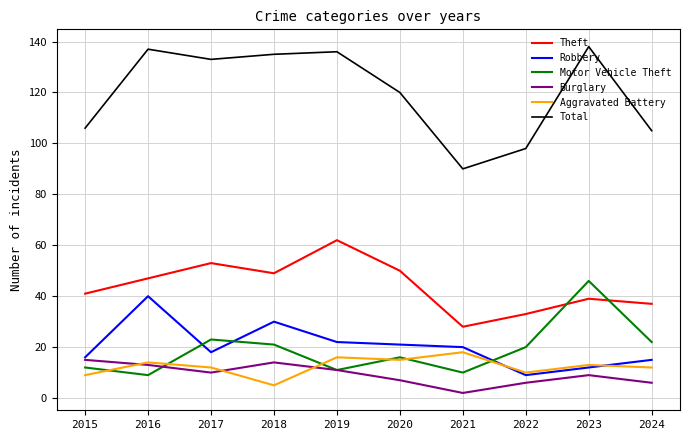

What is the difference between the highest and lowest values at 2019?

125